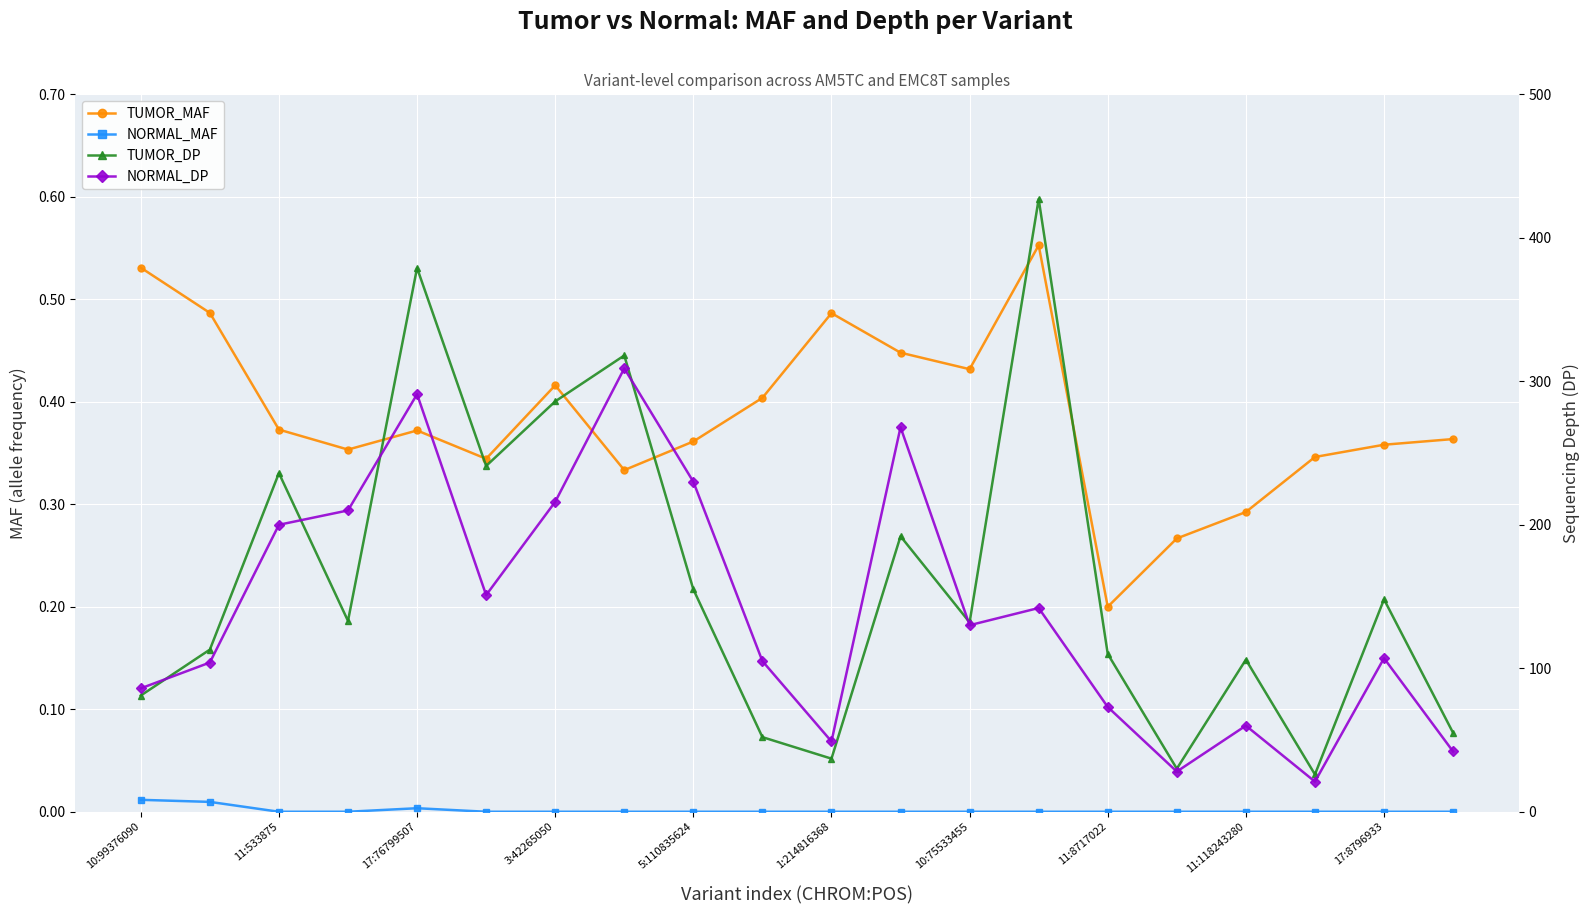

Which series has the widest spread of values?

TUMOR_DP